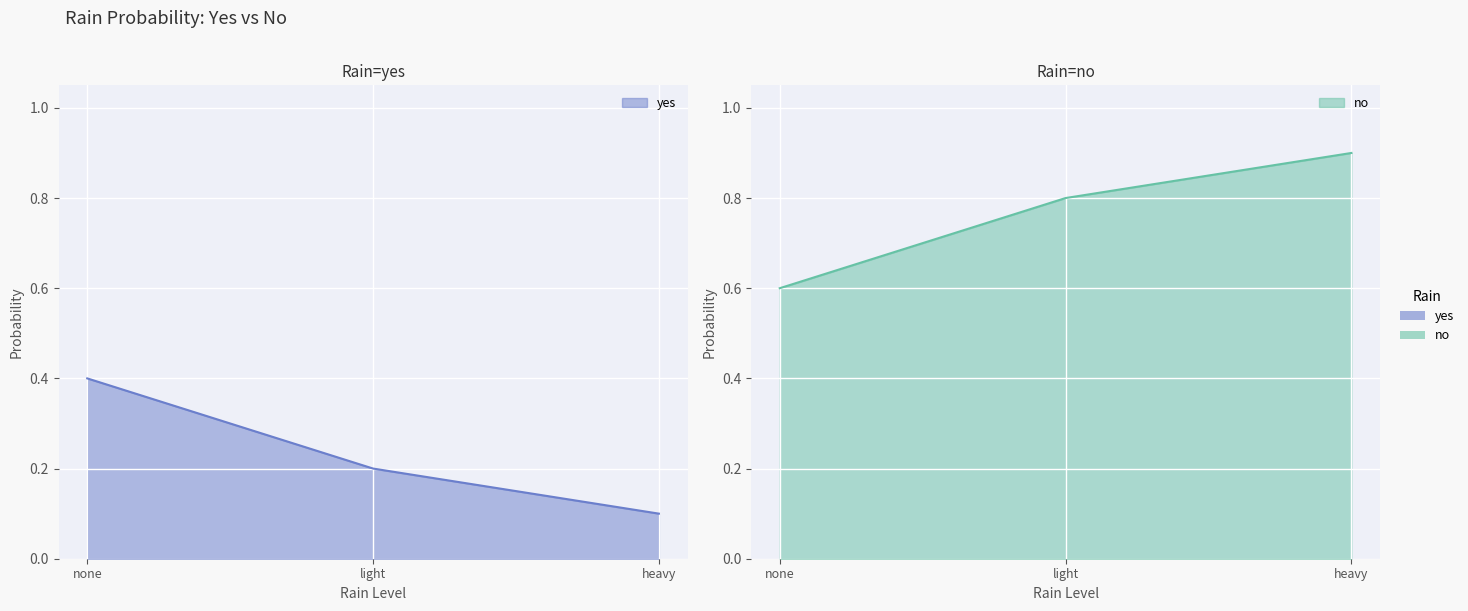

Count the number of categories in the chart.

3